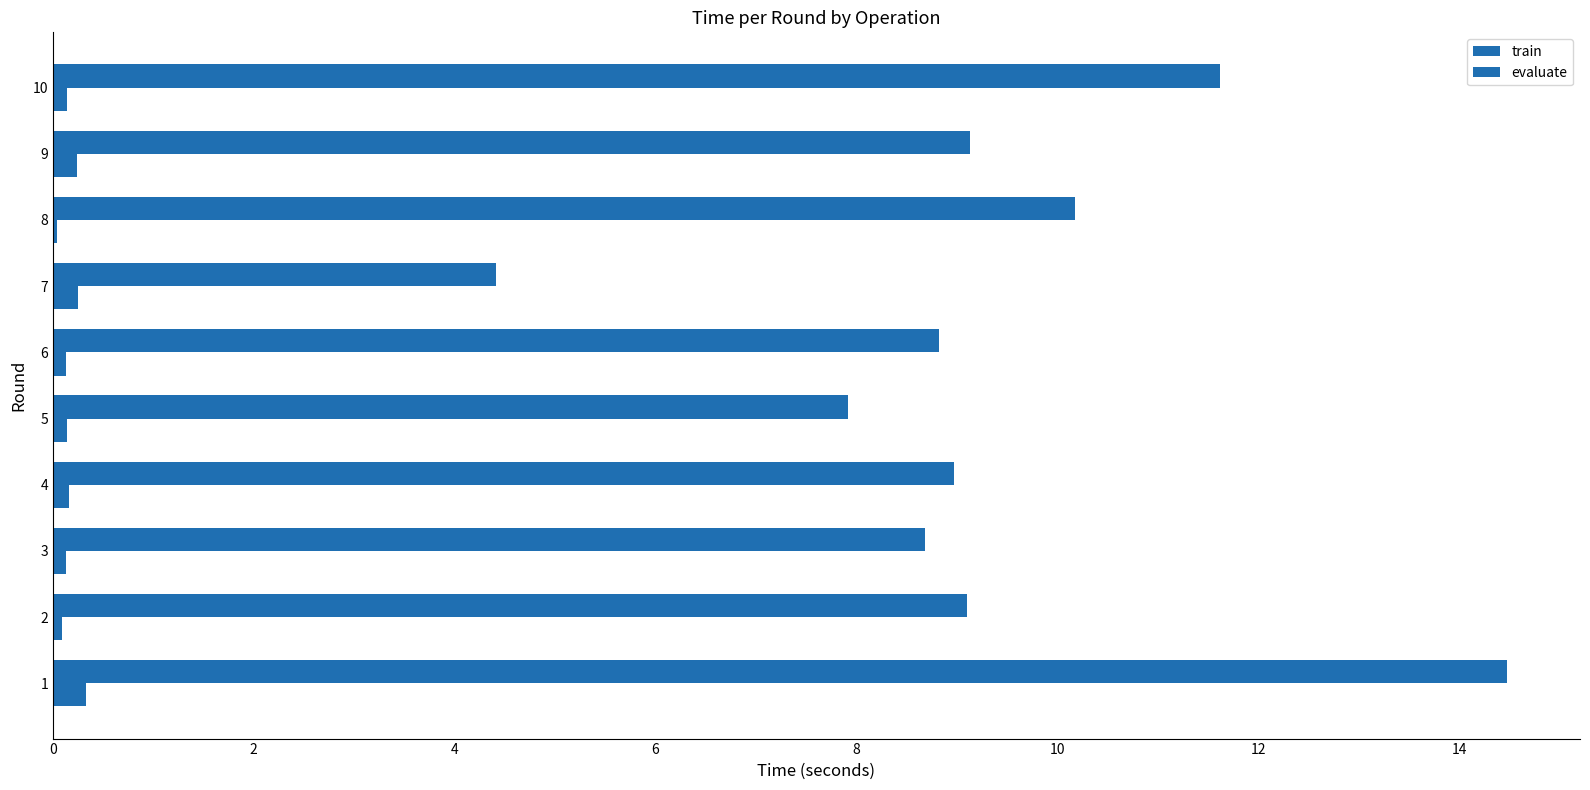

How many series are shown in this chart?

2